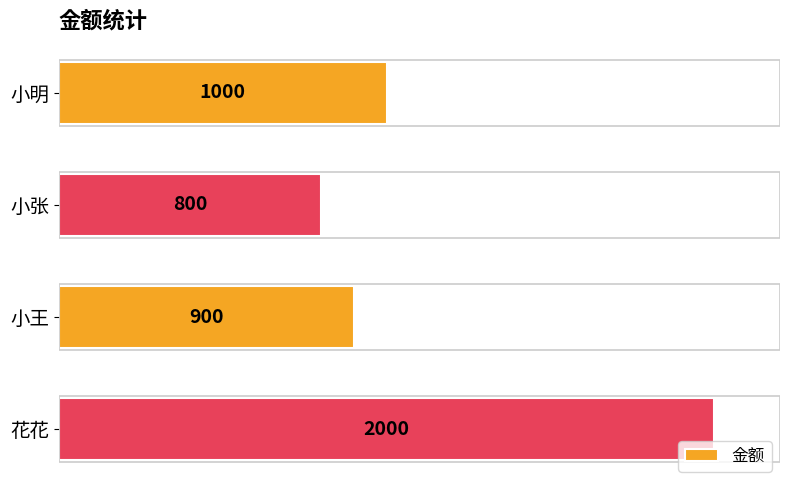

Which category has the lowest value across all series?

小张